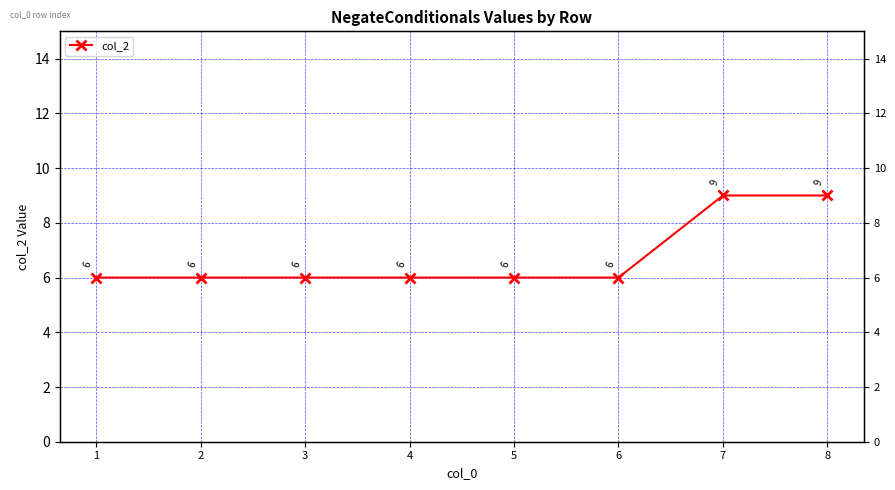

Rank the categories by value from highest to lowest.

7, 8, 1, 2, 3, 4, 5, 6